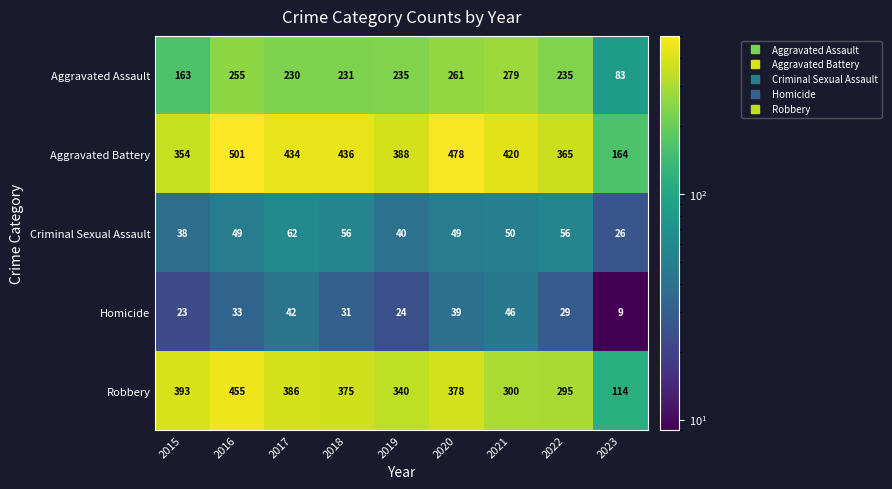

What value does the Robbery series have at 2021?

300